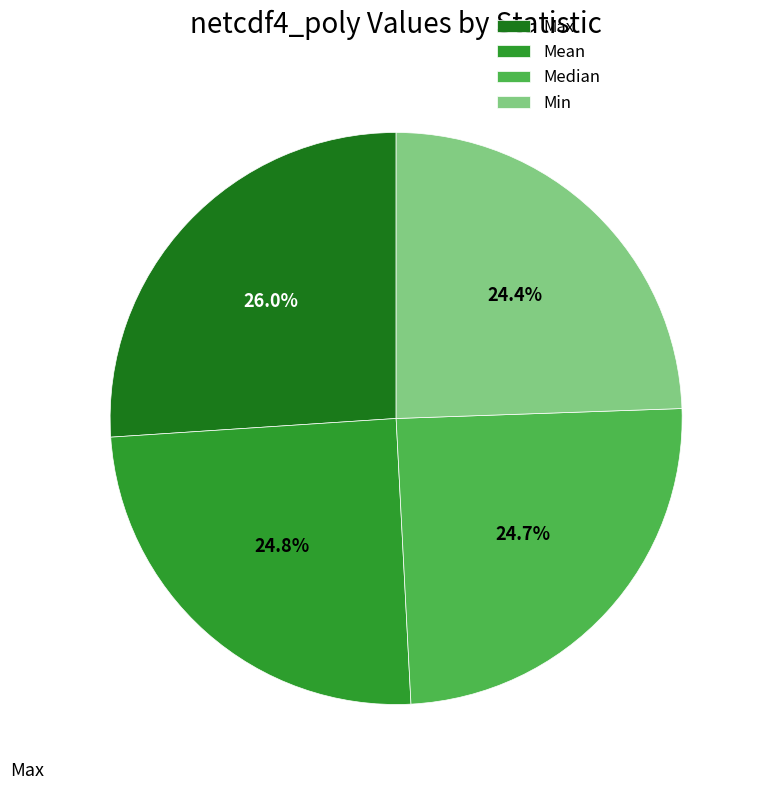

Combined, what portion of the pie is Min and Max?

50.5%